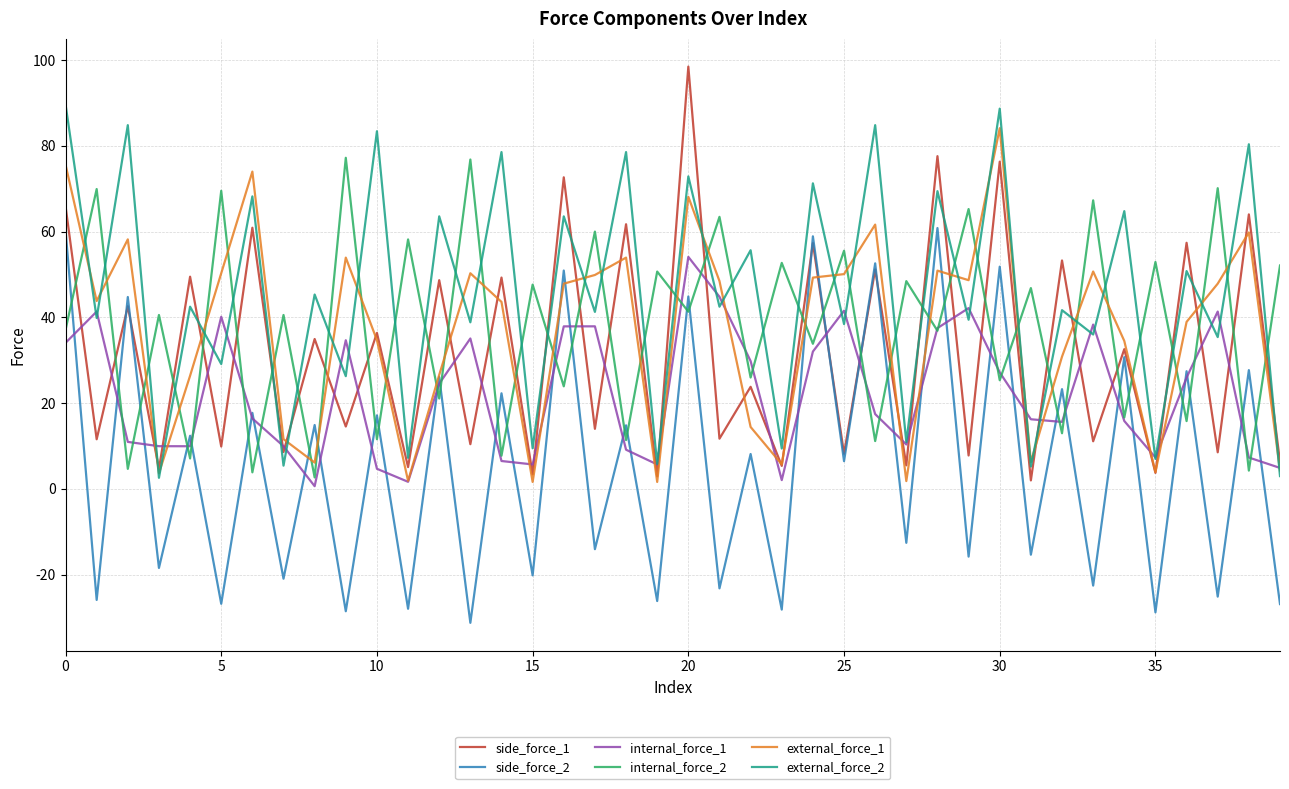

True or false: side_force_1 and side_force_2 intersect in this chart.

True